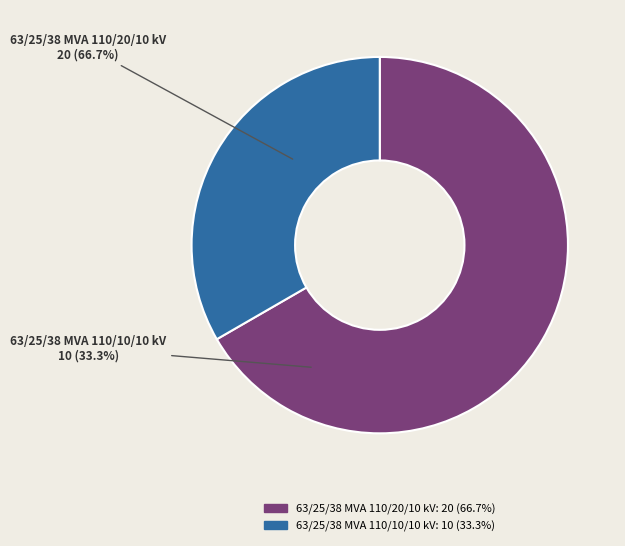

What percentage is NOT represented by 63/25/38 MVA 110/20/10 kV?

33.3%